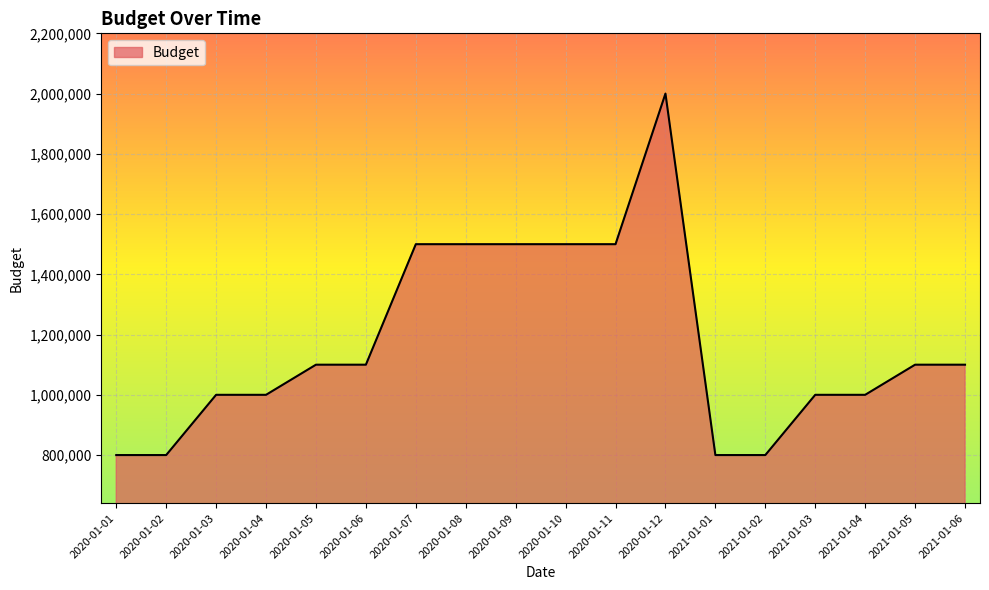

Reading left to right, list all the values displayed in this chart.

2020-01-01=800000	2020-01-02=800000	2020-01-03=1000000	2020-01-04=1000000	2020-01-05=1100000	2020-01-06=1100000	2020-01-07=1500000	2020-01-08=1500000	2020-01-09=1500000	2020-01-10=1500000	2020-01-11=1500000	2020-01-12=2000000	2021-01-01=800000	2021-01-02=800000	2021-01-03=1000000	2021-01-04=1000000	2021-01-05=1100000	2021-01-06=1100000